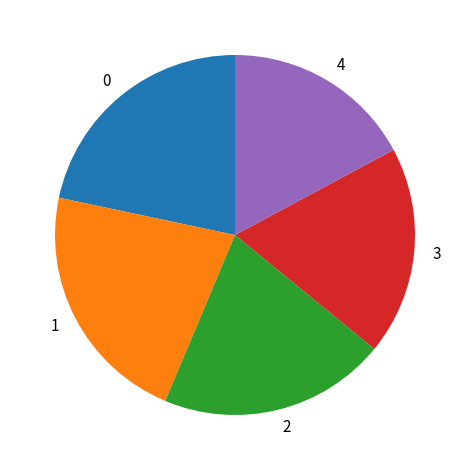

Is there any slice that represents more than half of the pie?

No